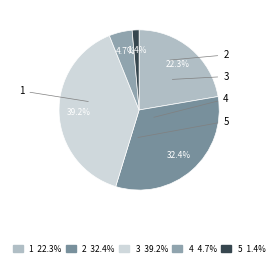

Is it true that 3 is 26% of the pie?

False